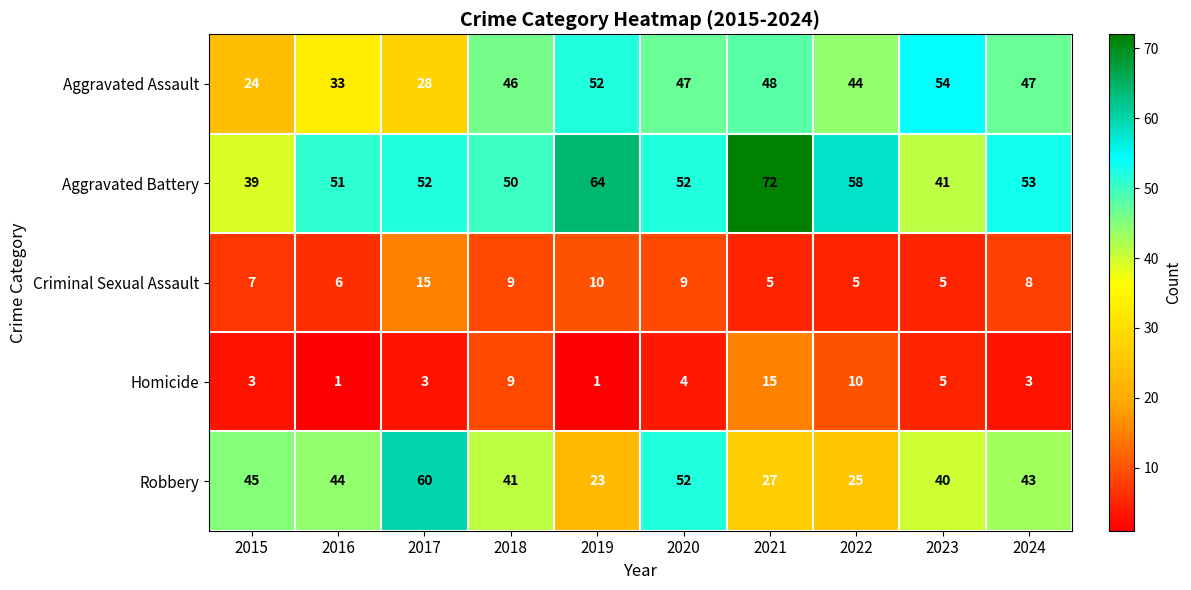

What is the difference between the Aggravated Assault values at 2022 and 2023?

10